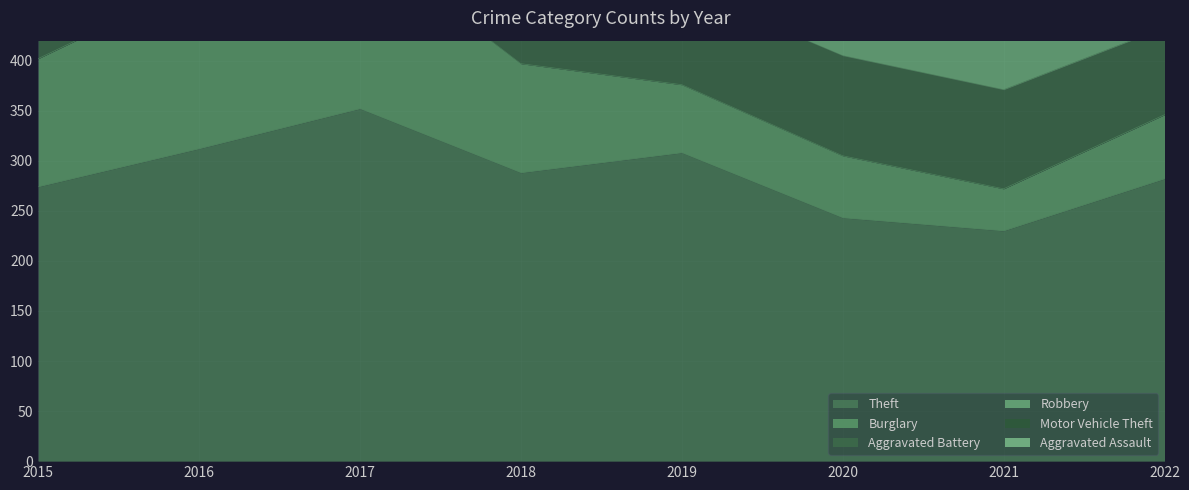

At which label is Aggravated Assault closest to 49?

2020